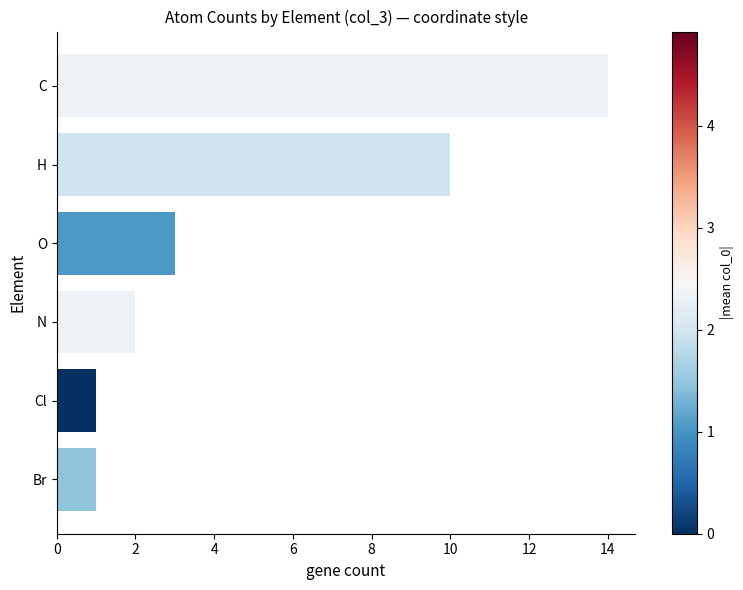

Approximately how many times larger is the value at C compared to Cl?

14.0